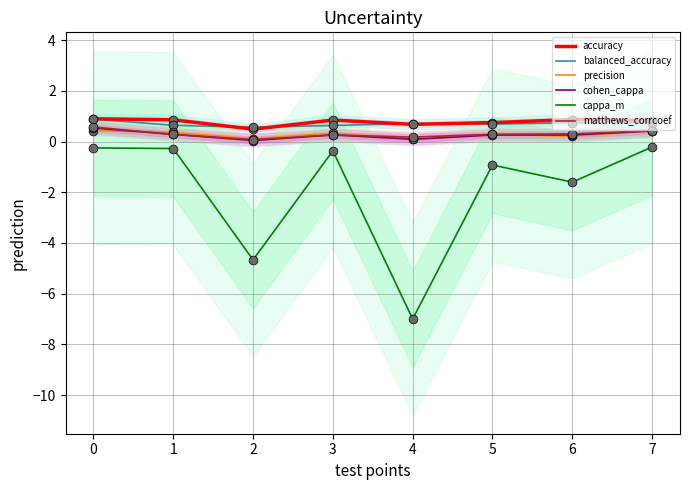

True or false: accuracy and cohen_cappa cross at least once.

False